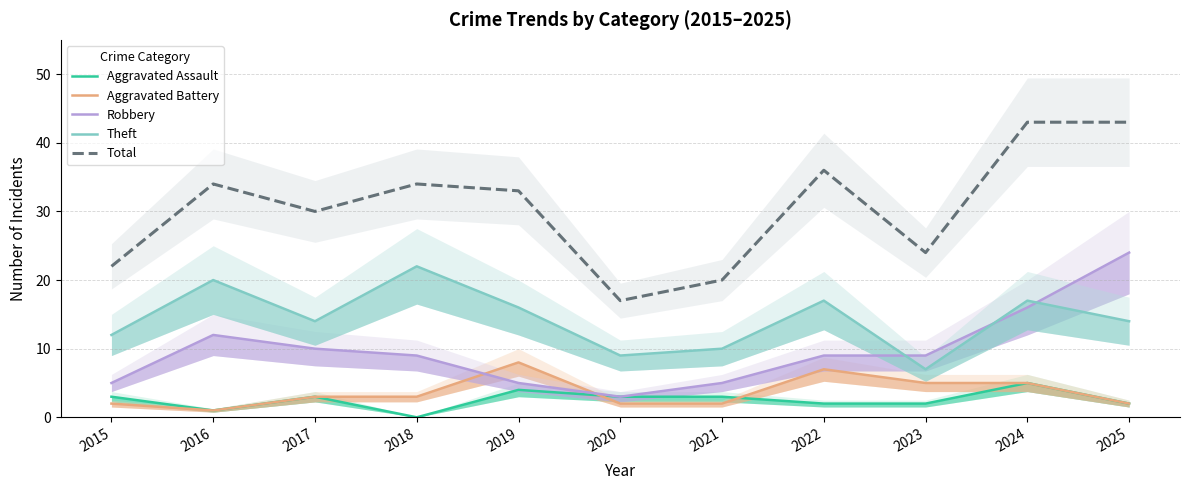

Reading left to right, list all the values displayed in this chart.

Aggravated Assault: 2015=3	2016=1	2017=3	2018=0	2019=4	2020=3	2021=3	2022=2	2023=2	2024=5	2025=2
Aggravated Battery: 2015=2	2016=1	2017=3	2018=3	2019=8	2020=2	2021=2	2022=7	2023=5	2024=5	2025=2
Robbery: 2015=5	2016=12	2017=10	2018=9	2019=5	2020=3	2021=5	2022=9	2023=9	2024=16	2025=24
Theft: 2015=12	2016=20	2017=14	2018=22	2019=16	2020=9	2021=10	2022=17	2023=7	2024=17	2025=14
Total: 2015=22	2016=34	2017=30	2018=34	2019=33	2020=17	2021=20	2022=36	2023=24	2024=43	2025=43